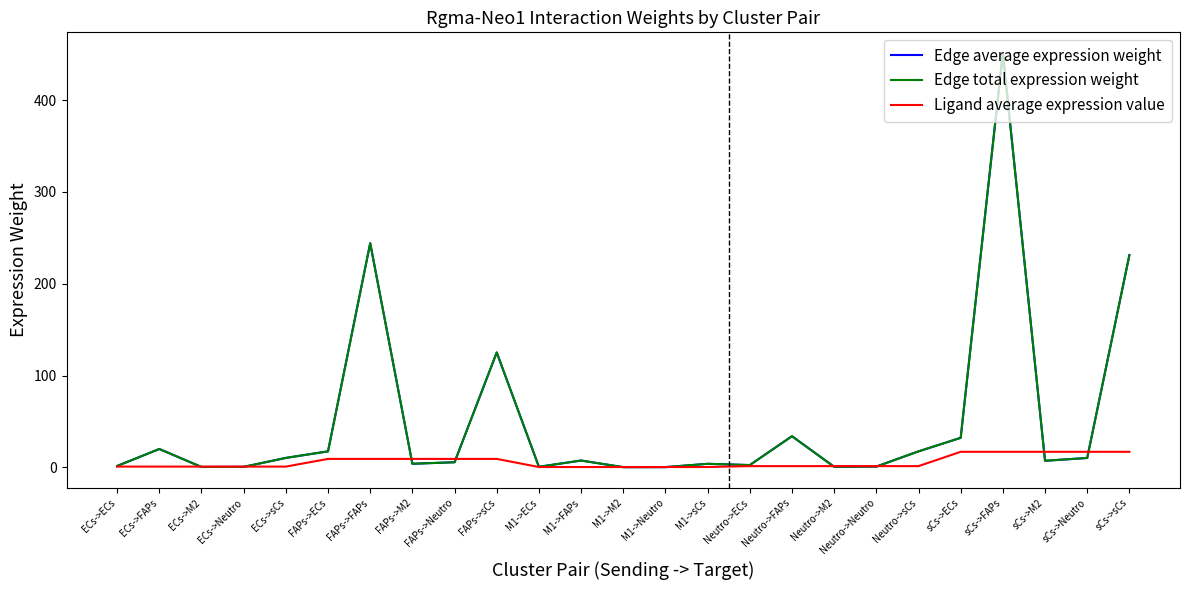

Rank the series by their maximum value, from lowest to highest.

Ligand average expression value, Edge average expression weight, Edge total expression weight